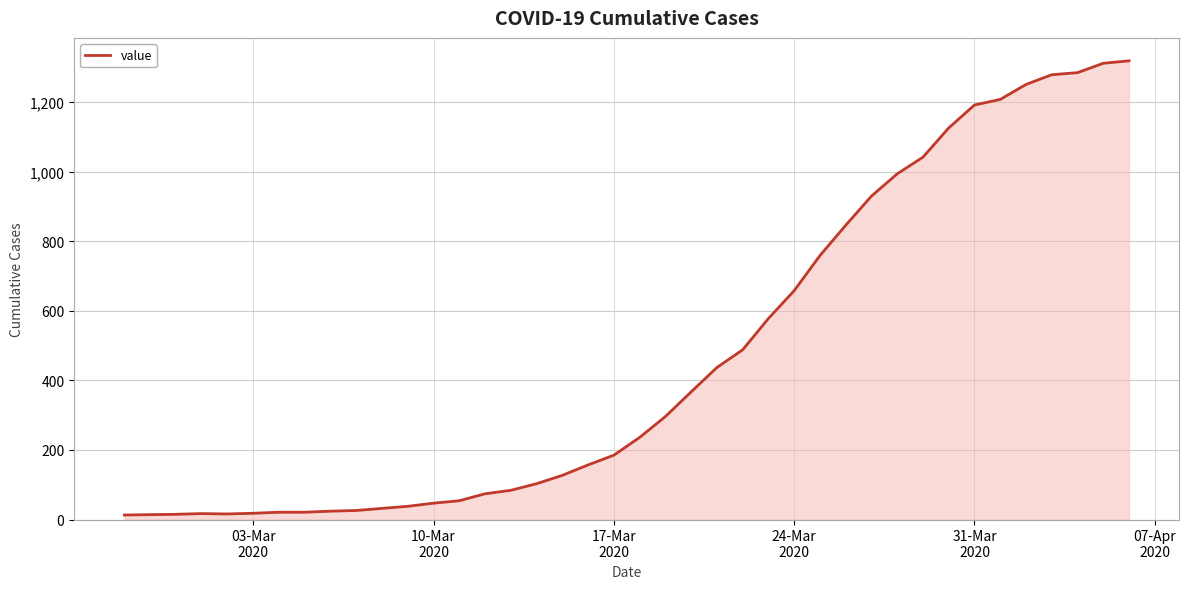

What is the maximum value shown in the chart?

1319